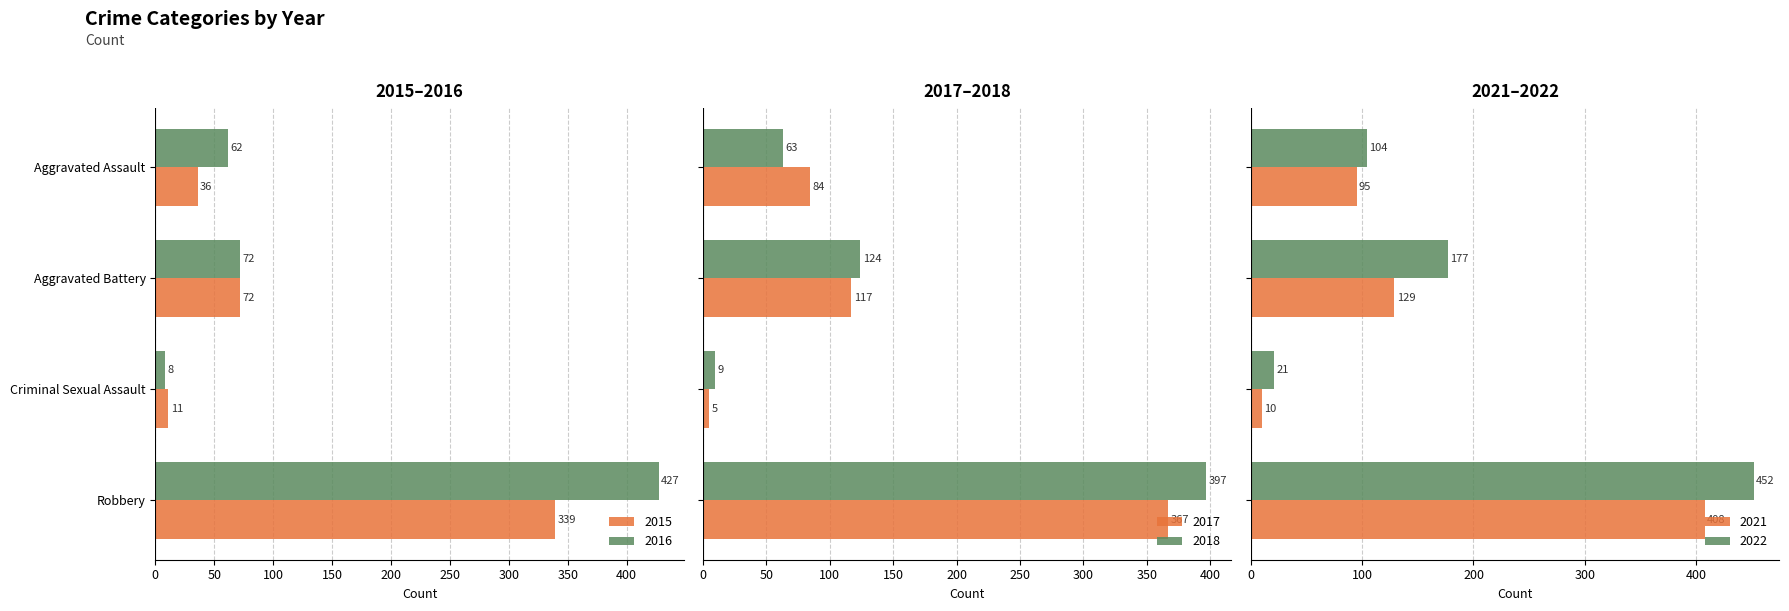

What are all the series names shown in the legend?

2015, 2016, 2017, 2018, 2021, 2022